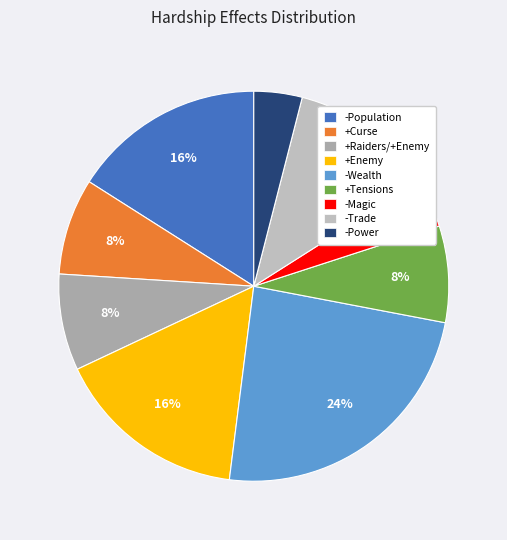

How many slices are in this pie chart?

9